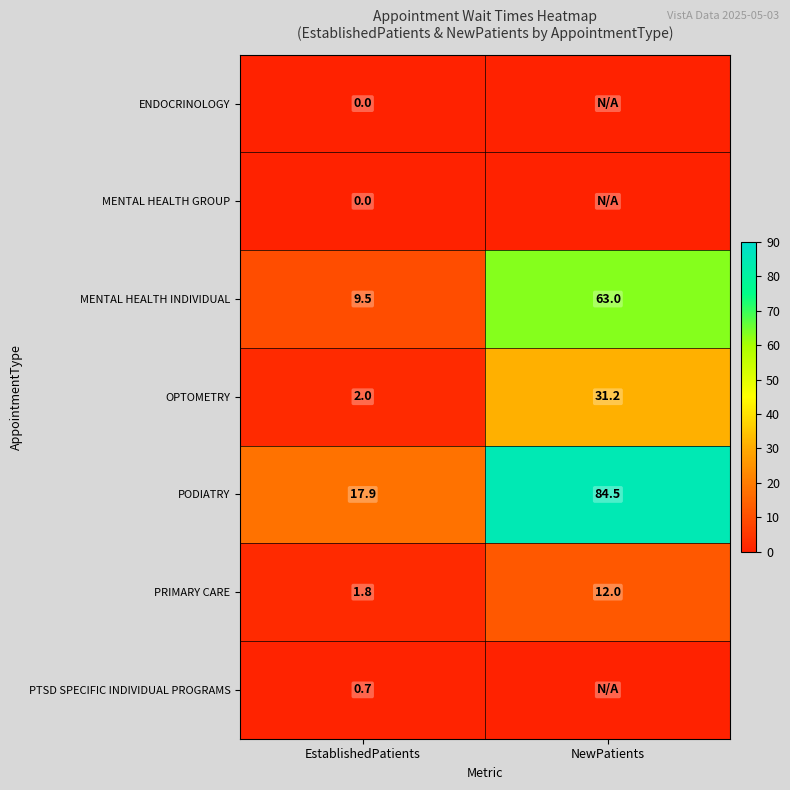

At which category is the sum across all series the highest?

NewPatients